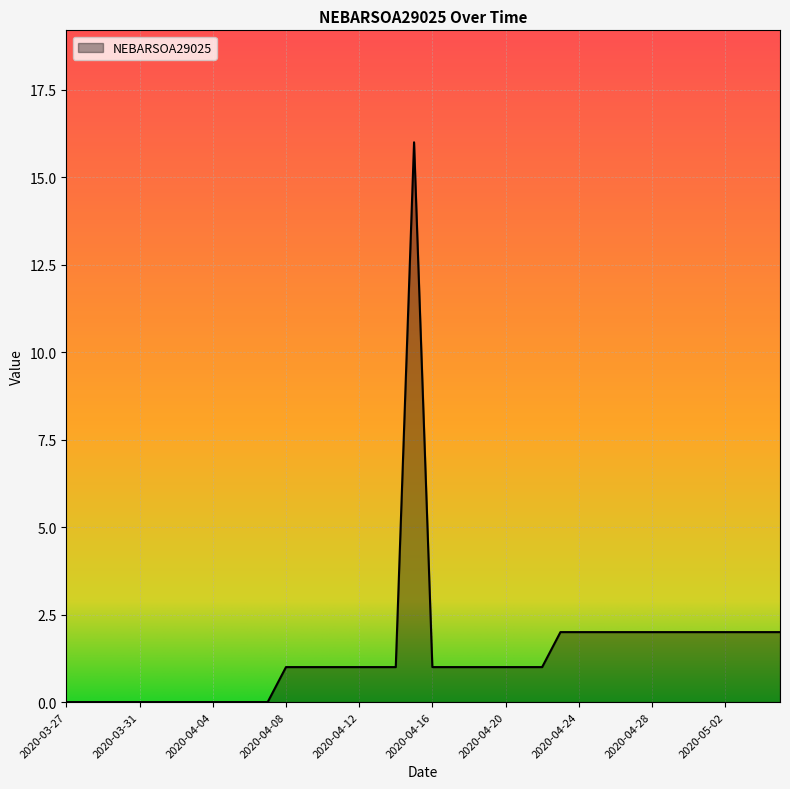

What is the greatest value displayed?

16